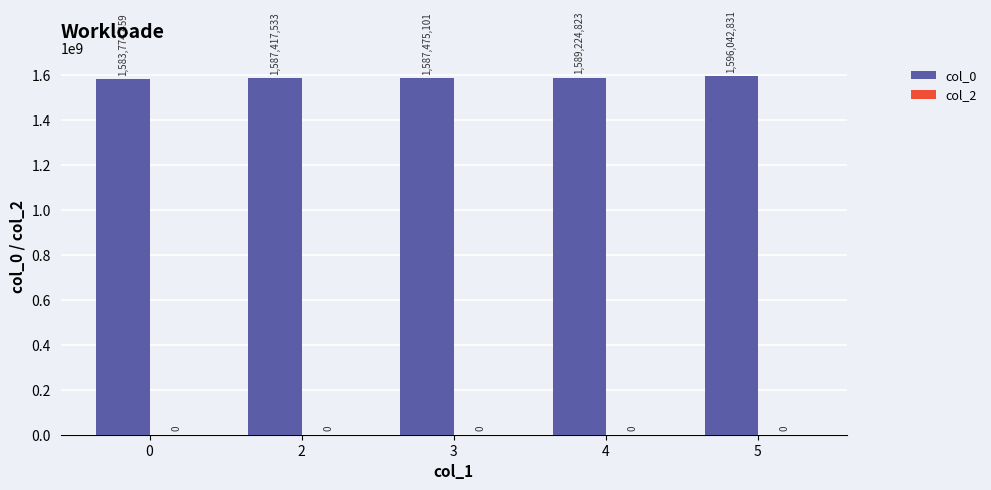

Reading left to right, what are all the values shown in this chart?

1583774459	1587417533	1587475101	1589224823	1596042831